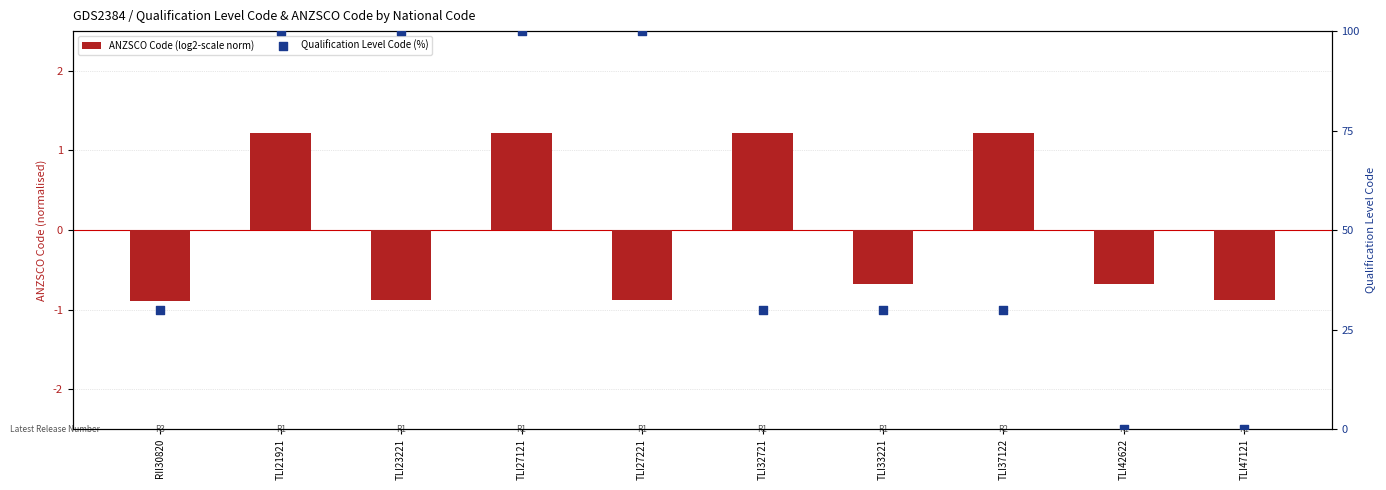

At how many categories does at least one series exceed 62?

4